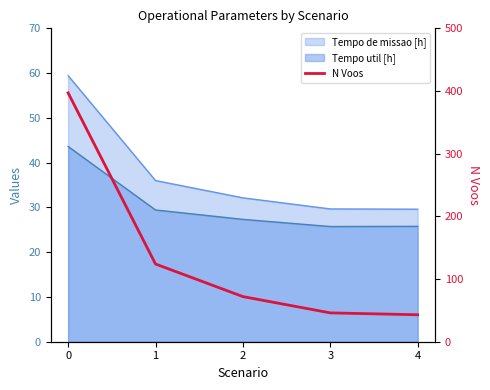

How many lines are shown in the chart?

1